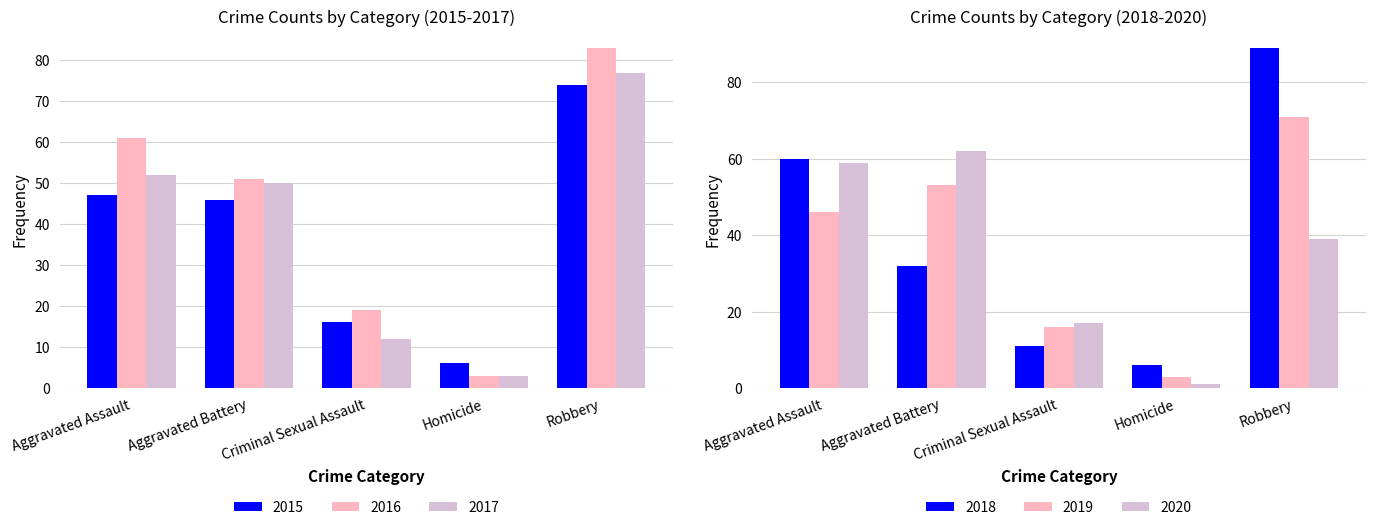

At which label is 2020 closest to 31?

Robbery